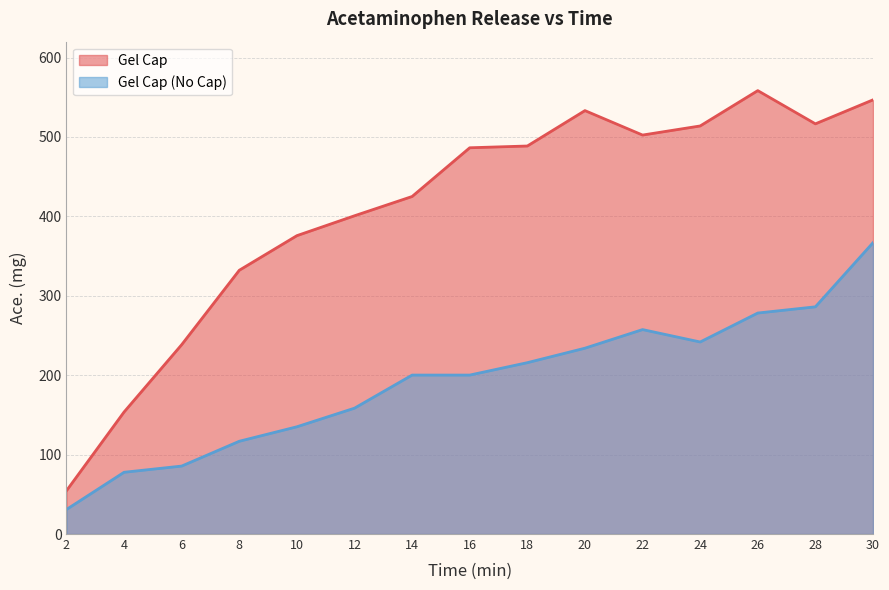

What is the difference between the highest and lowest values at 30?

179.9